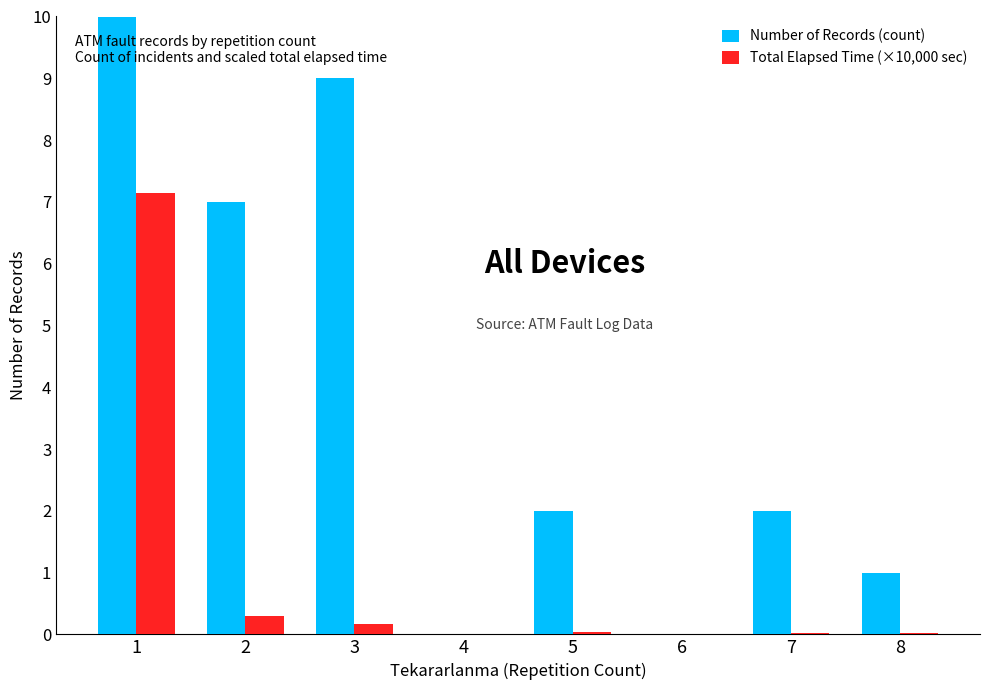

At how many categories does at least one series exceed 6?

3